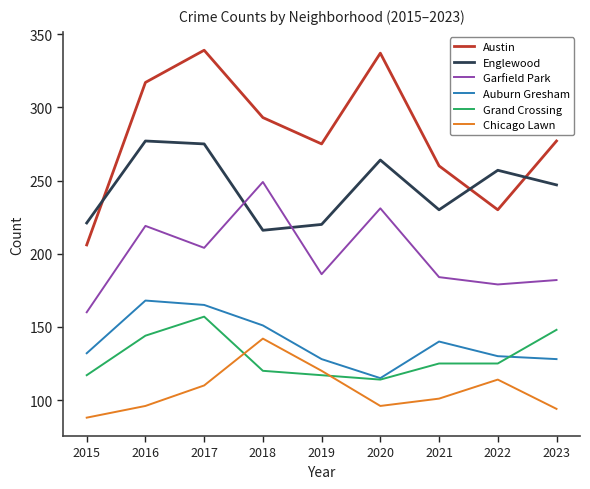

True or false: Grand Crossing and Austin intersect in this chart.

False